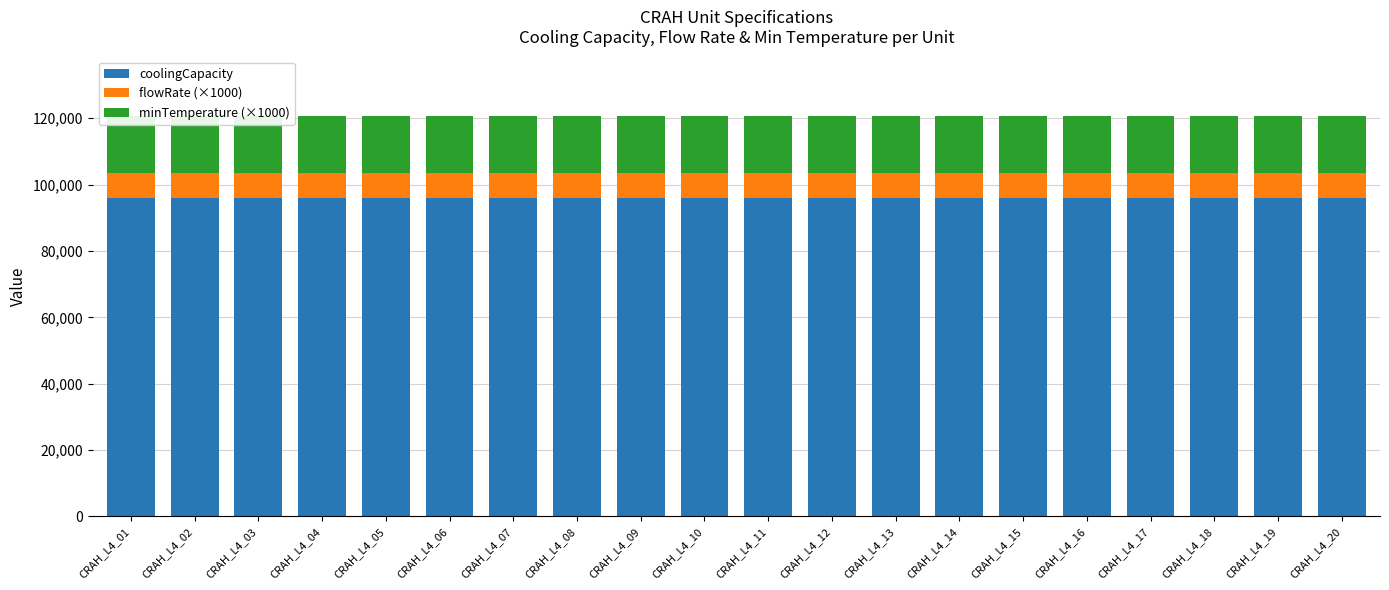

Which category has the lowest value across all series?

CRAH_L4_01